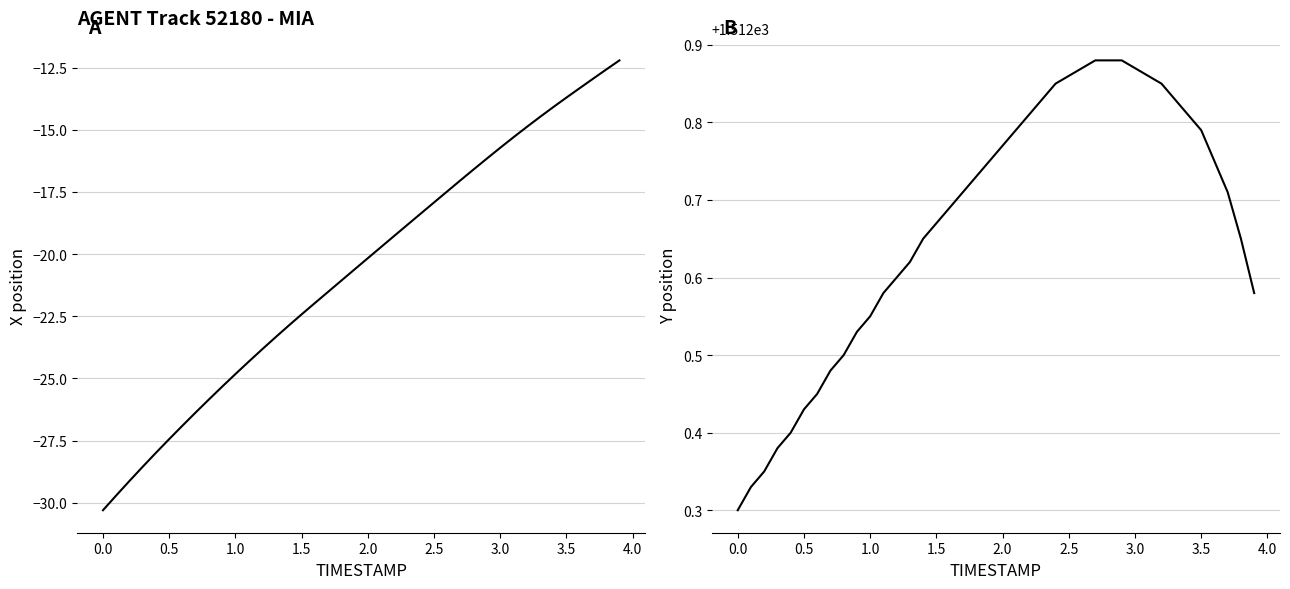

True or false: Y and X intersect in this chart.

False